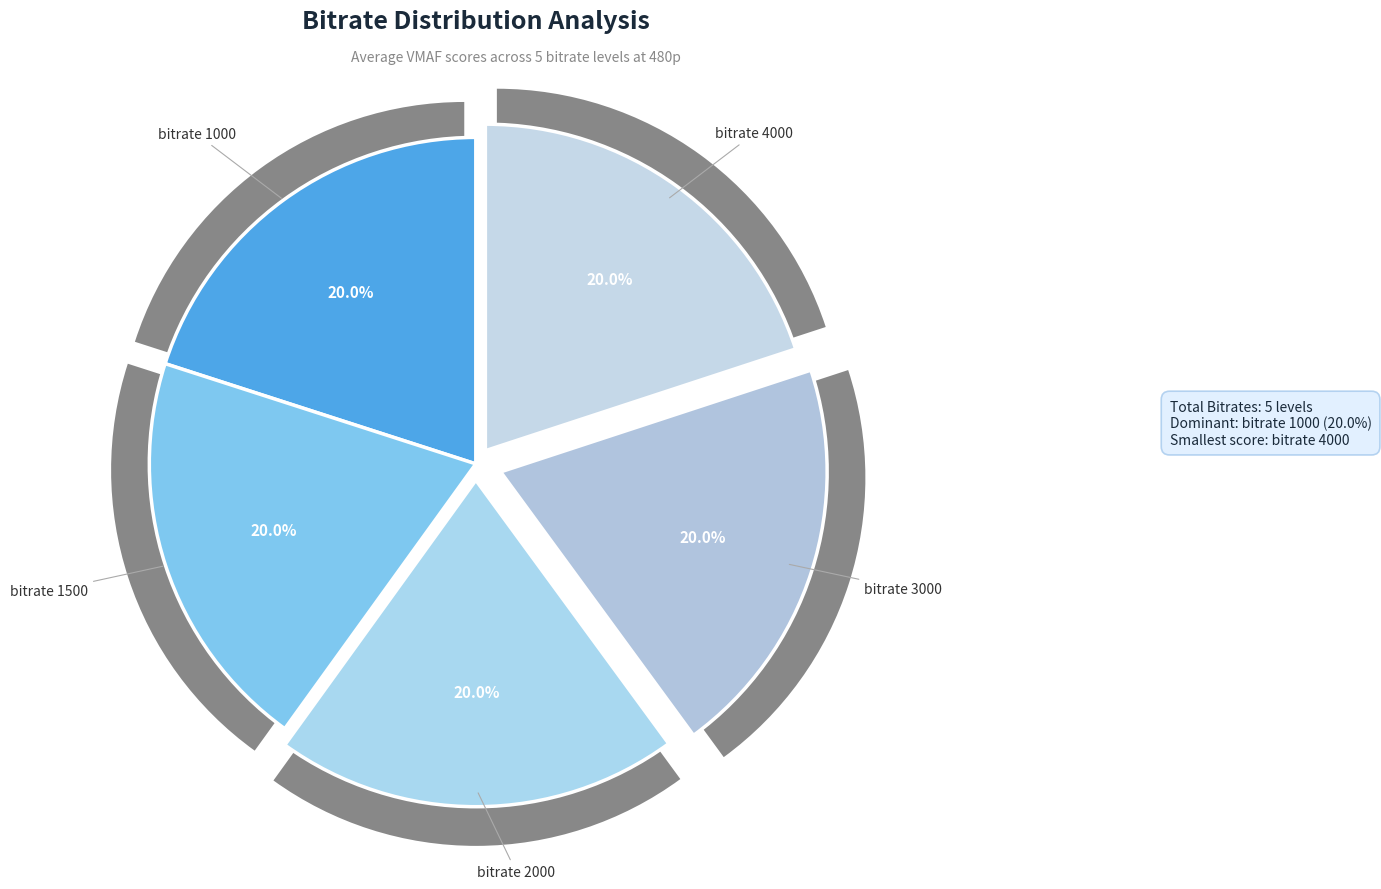

Is 1000 the majority of the pie?

No